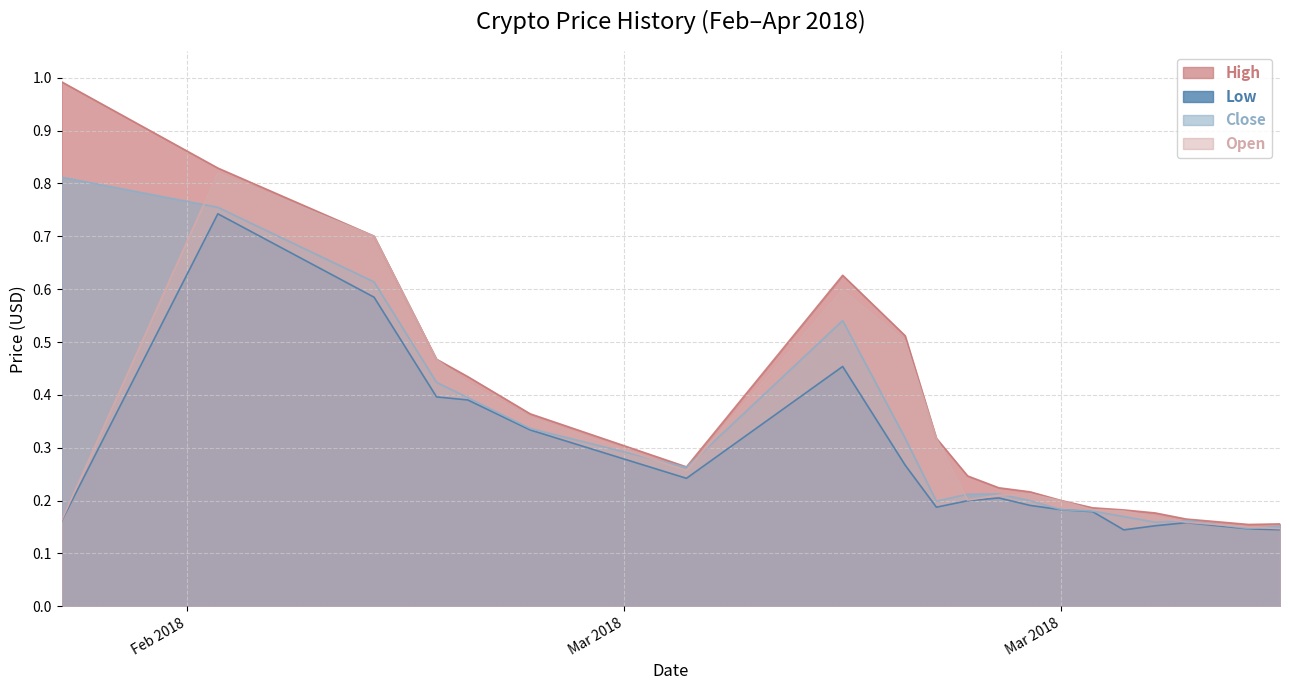

What is the difference between the maximum and second lowest values in the High series?

0.8